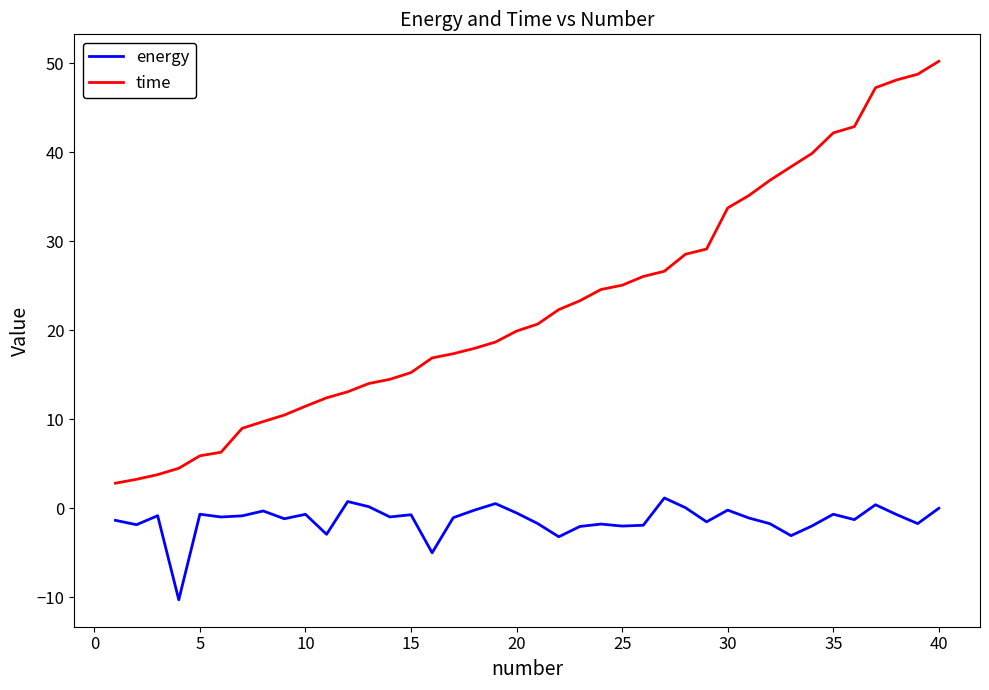

What is the average value of the energy series?

-1.4